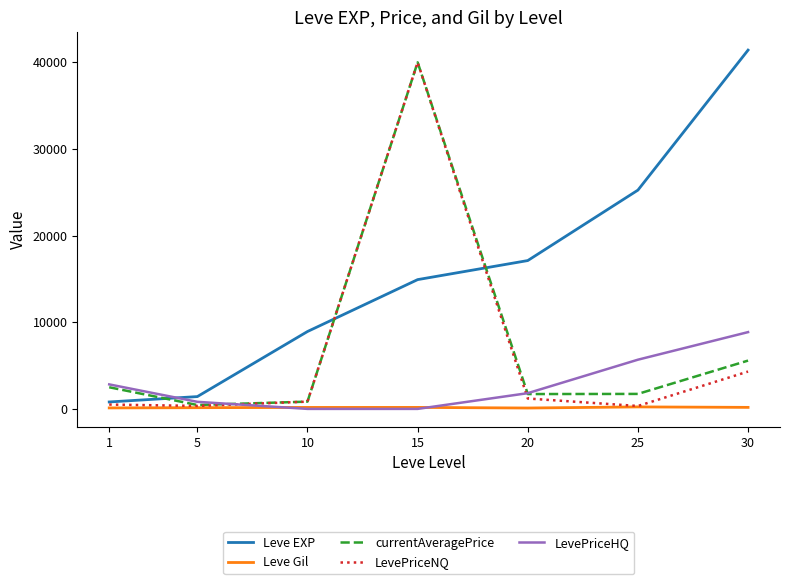

At which label does LevePriceNQ first exceed 839?

10